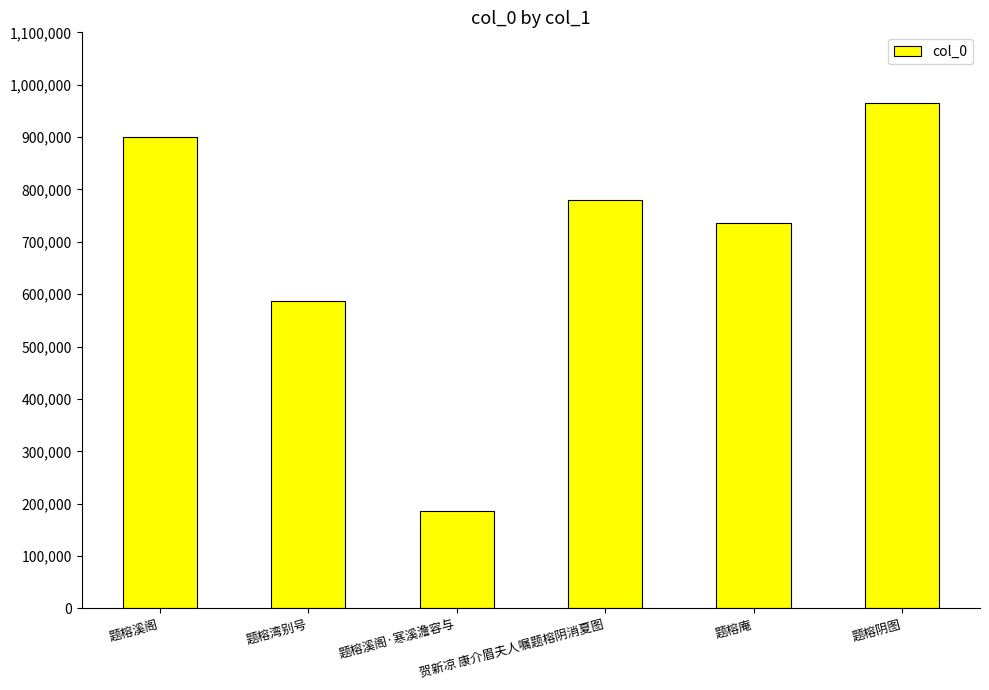

List the labels in order of value, largest first.

题榕阴图, 题榕溪阁, 贺新凉 康介眉夫人嘱题榕阴消夏图, 题榕庵, 题榕湾别号, 题榕溪阁·寒溪澹容与